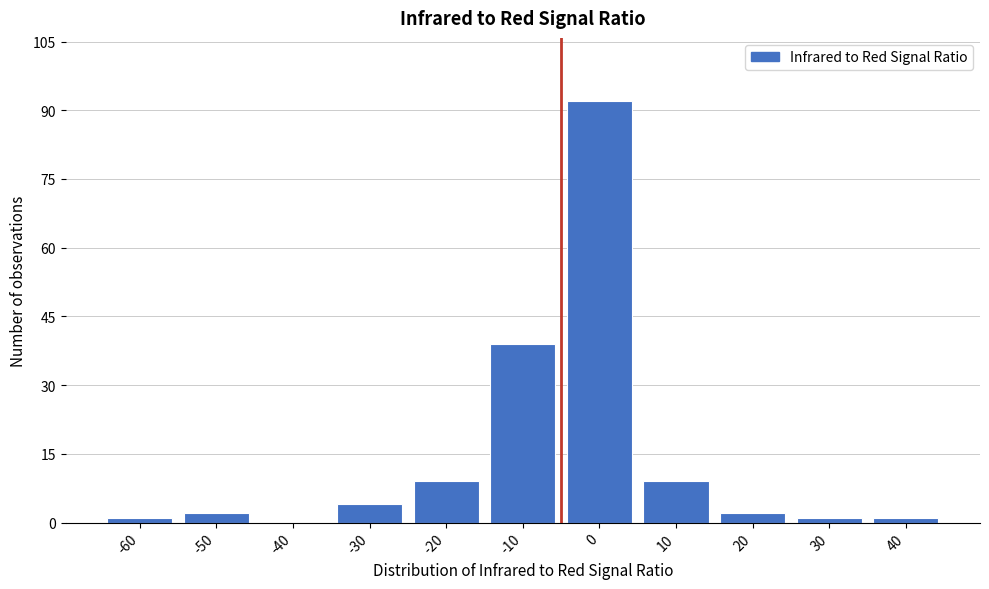

Reading left to right, extract all data points from this chart.

-60=1	-50=2	-40=0	-30=4	-20=9	-10=39	0=92	10=9	20=2	30=1	40=1